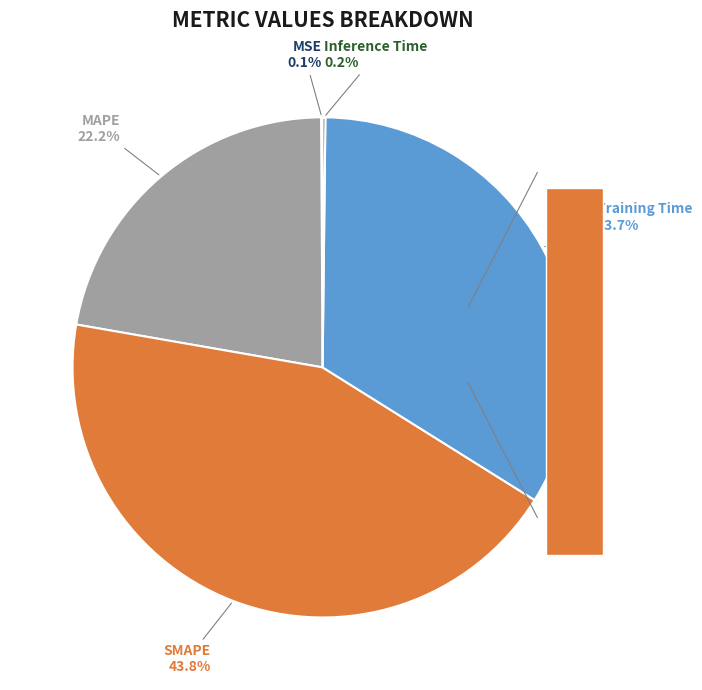

To the nearest percent, what is the difference between the Training Time and Inference Time slice percentages?

34%